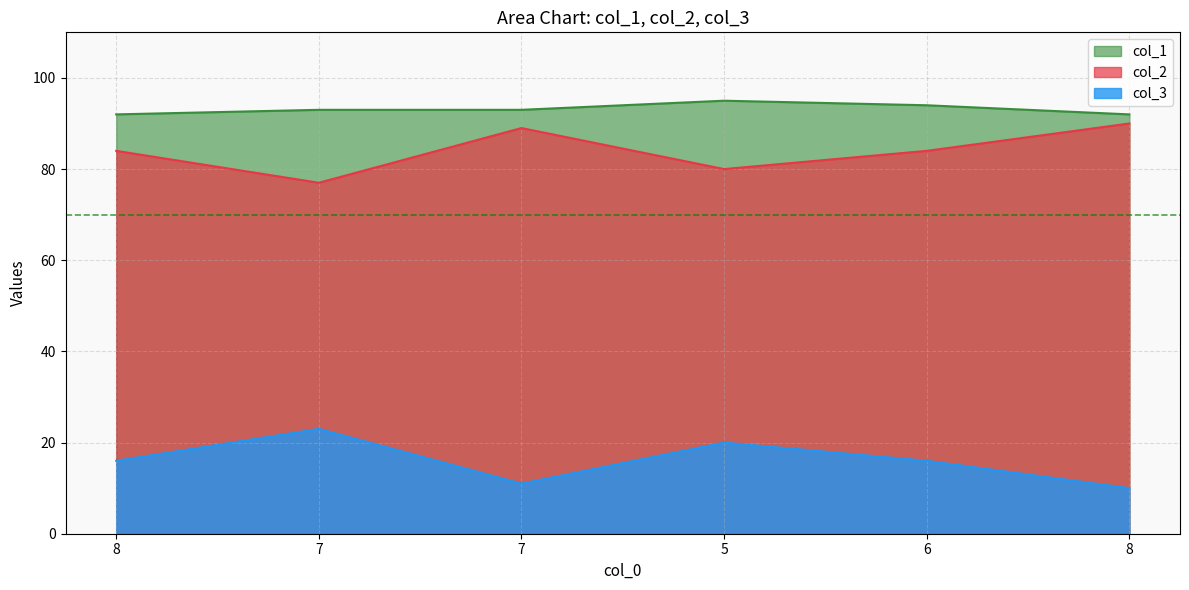

At which category does the chart reach its peak across all series?

5